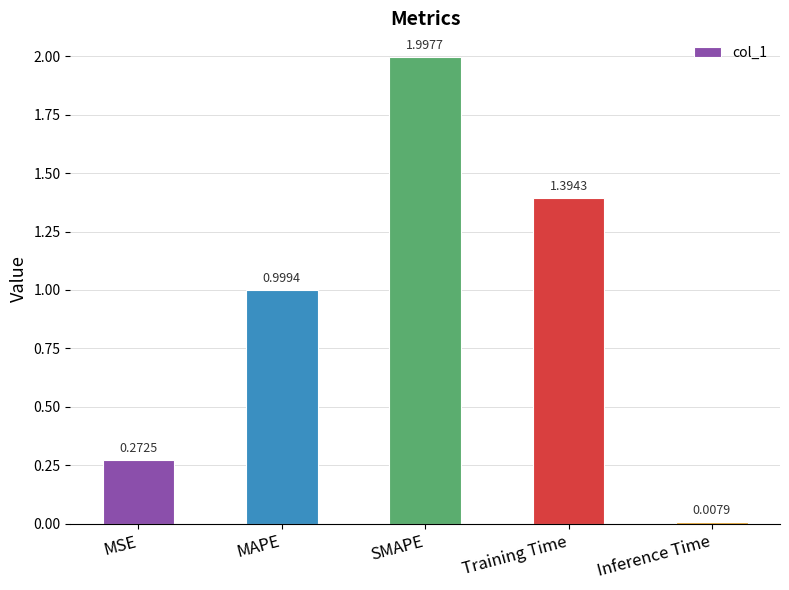

Between Inference Time and Training Time, which is larger?

Training Time